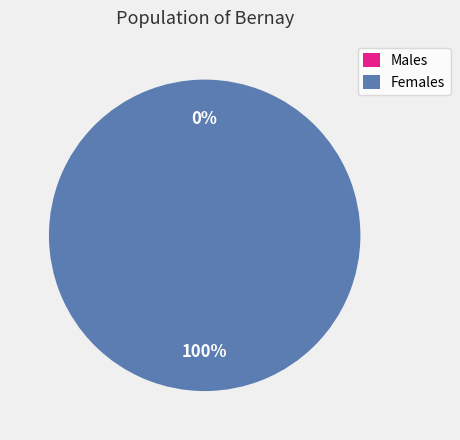

To the nearest percent, what is the combined percentage of 1487597628 and 1494982960?

100%